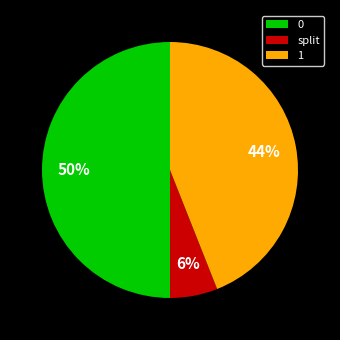

Does 1 account for over 50% of the chart?

No